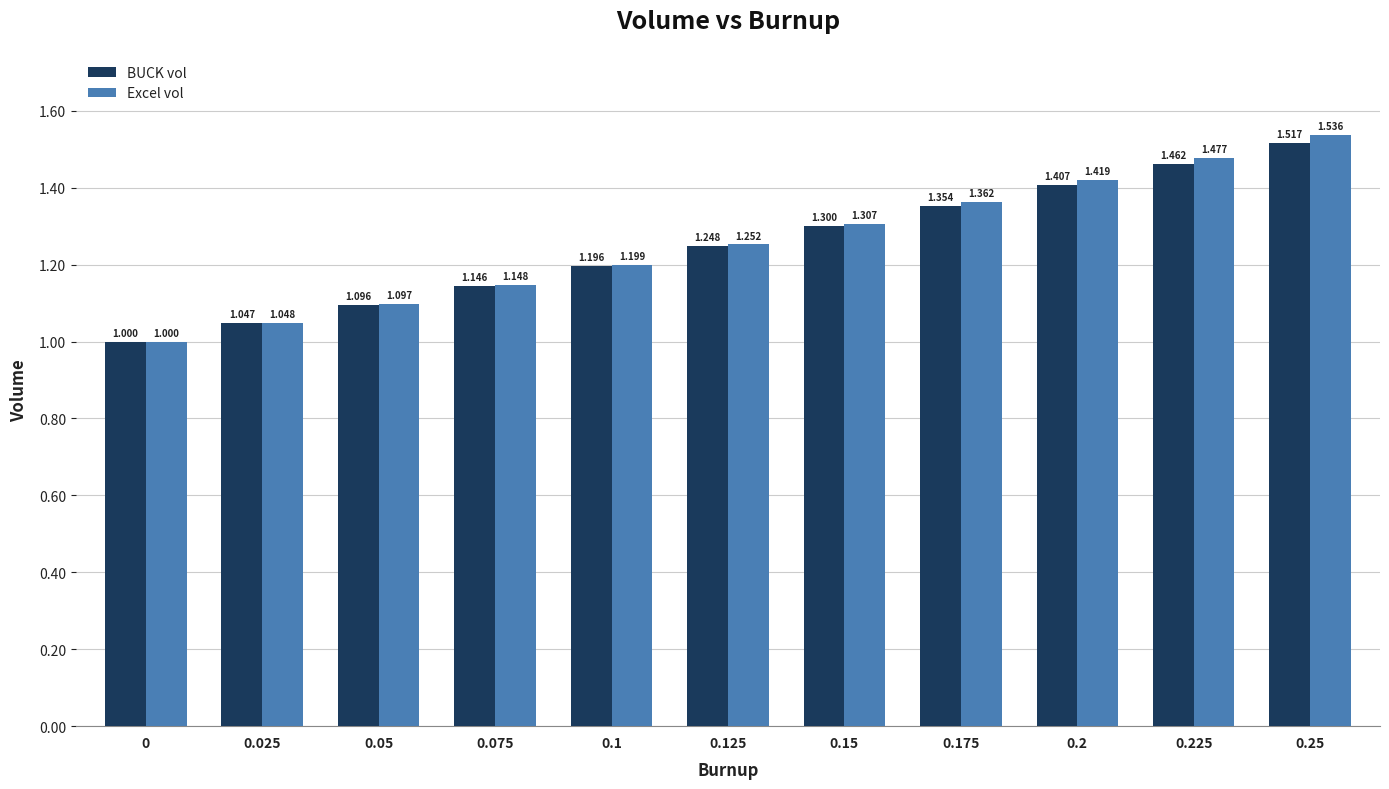

At 0.125, list the series in order from smallest to largest.

BUCK vol, Excel vol